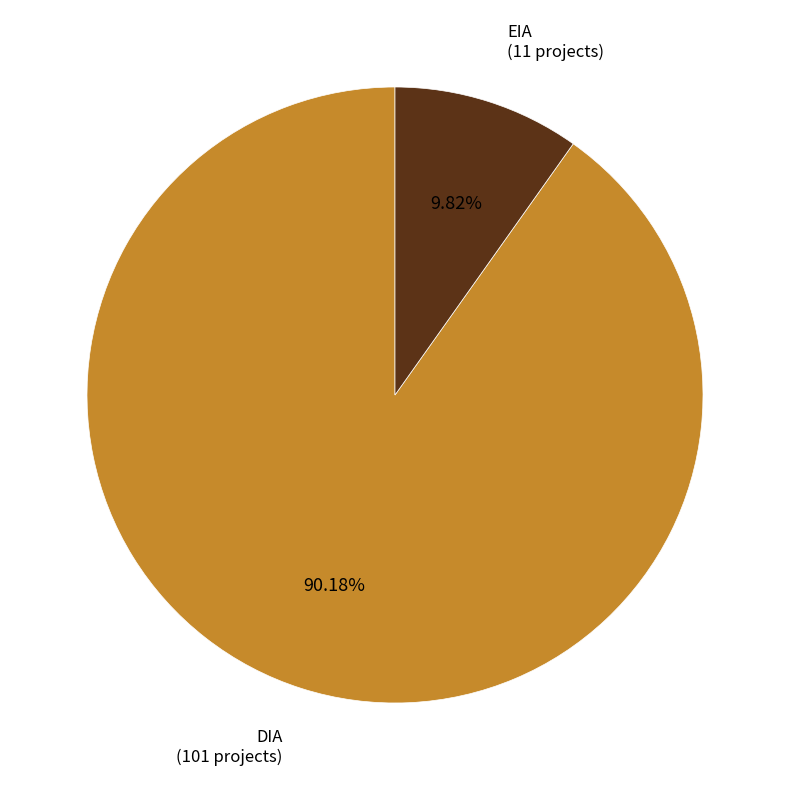

Is it true that EIA is 10% of the pie?

True